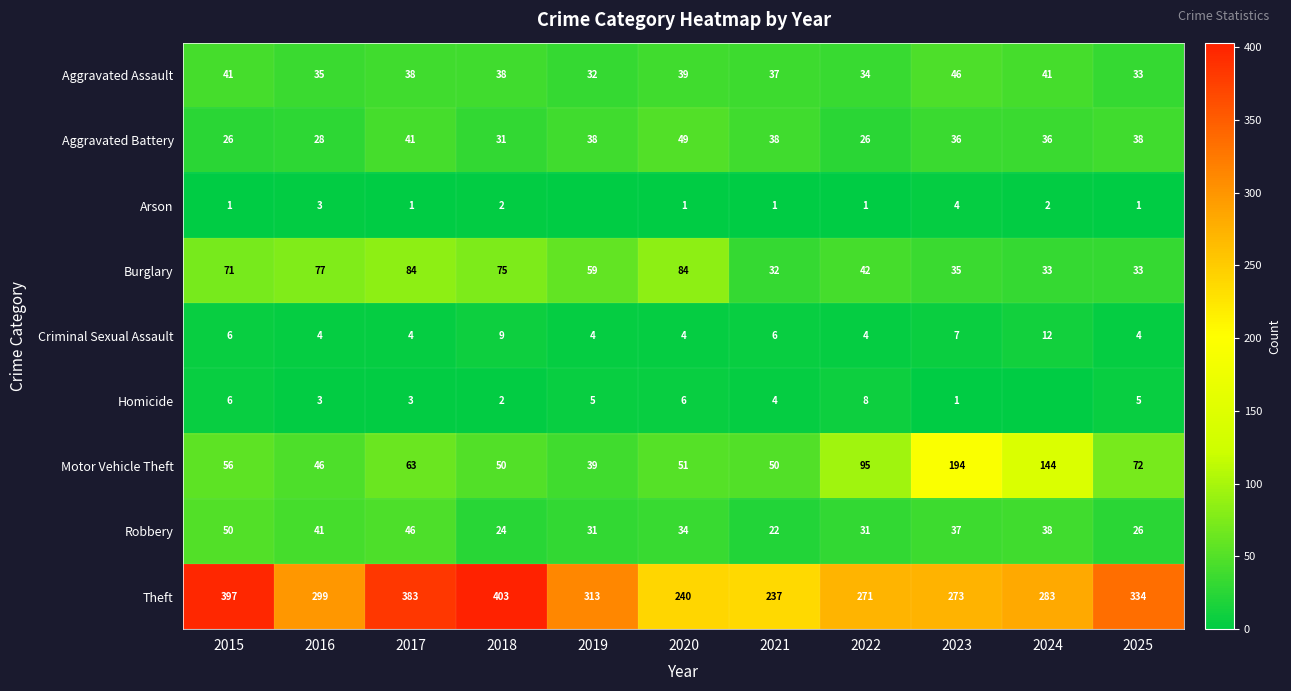

What is the difference between the highest and lowest values at 2022?

270